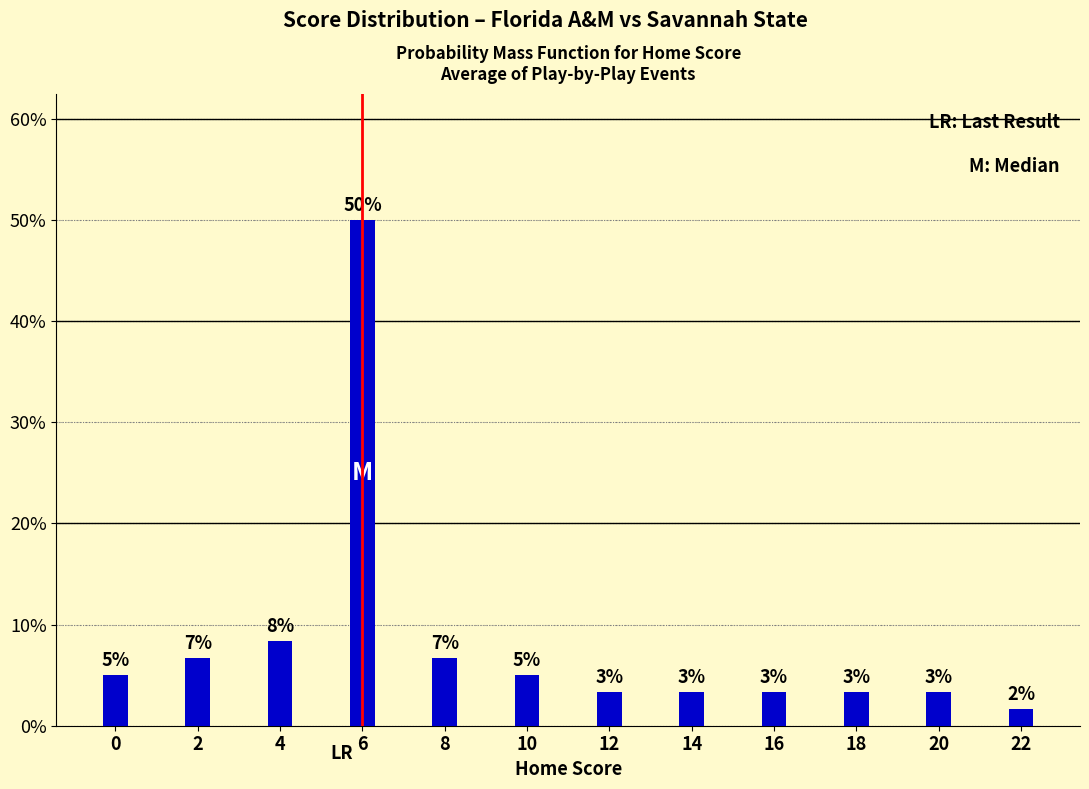

Does the chart contain any negative values?

No